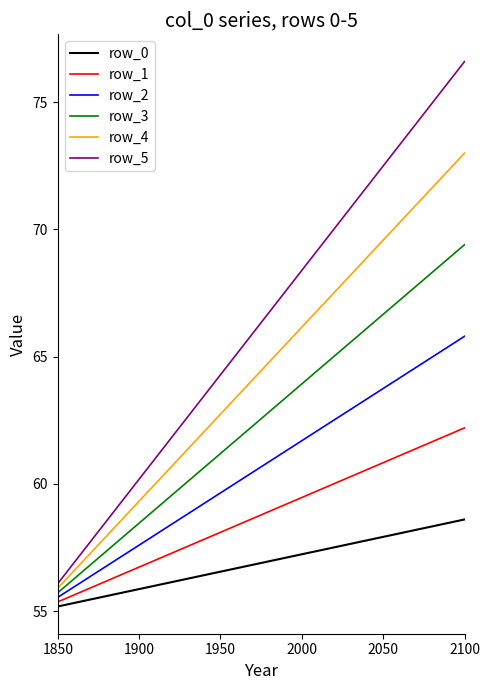

Which series has the largest range (max minus min)?

row_5